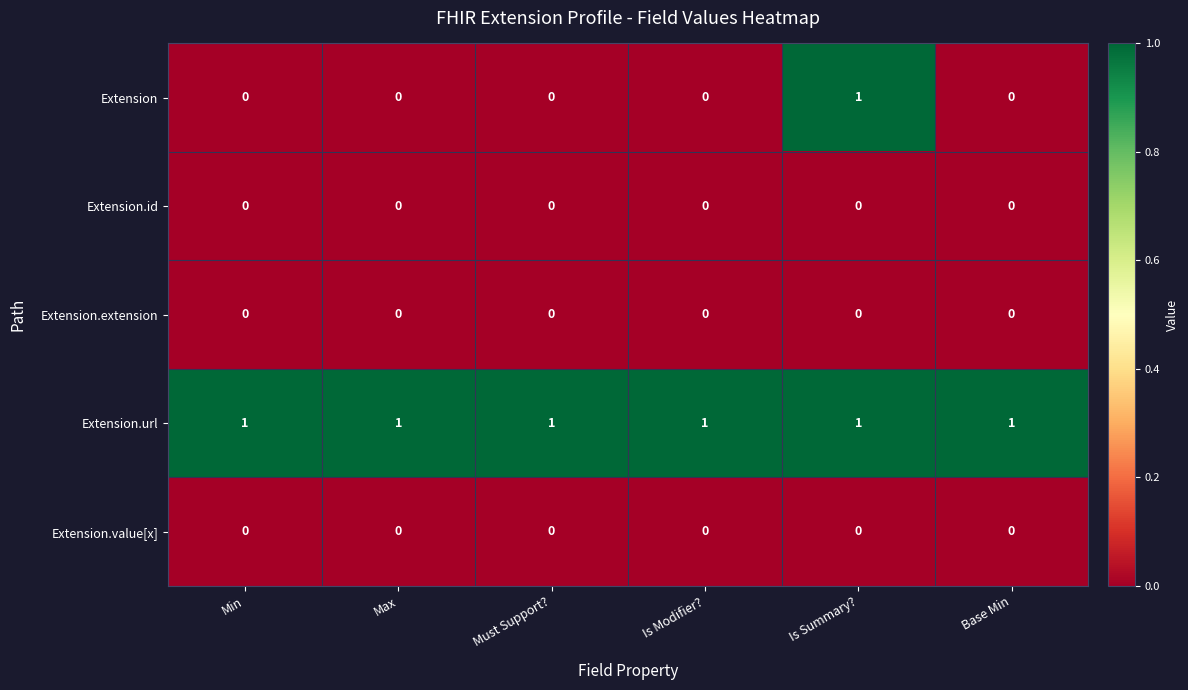

Between Max and Is Summary?, which series saw the biggest shift?

Extension